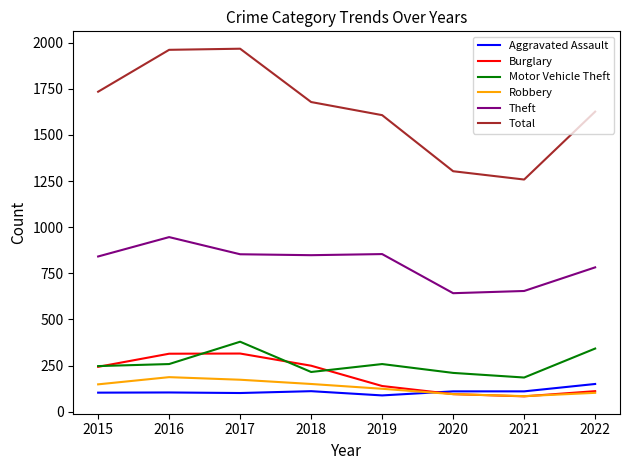

Is the value of Theft at 2018 greater than the value of Robbery at 2017?

Yes